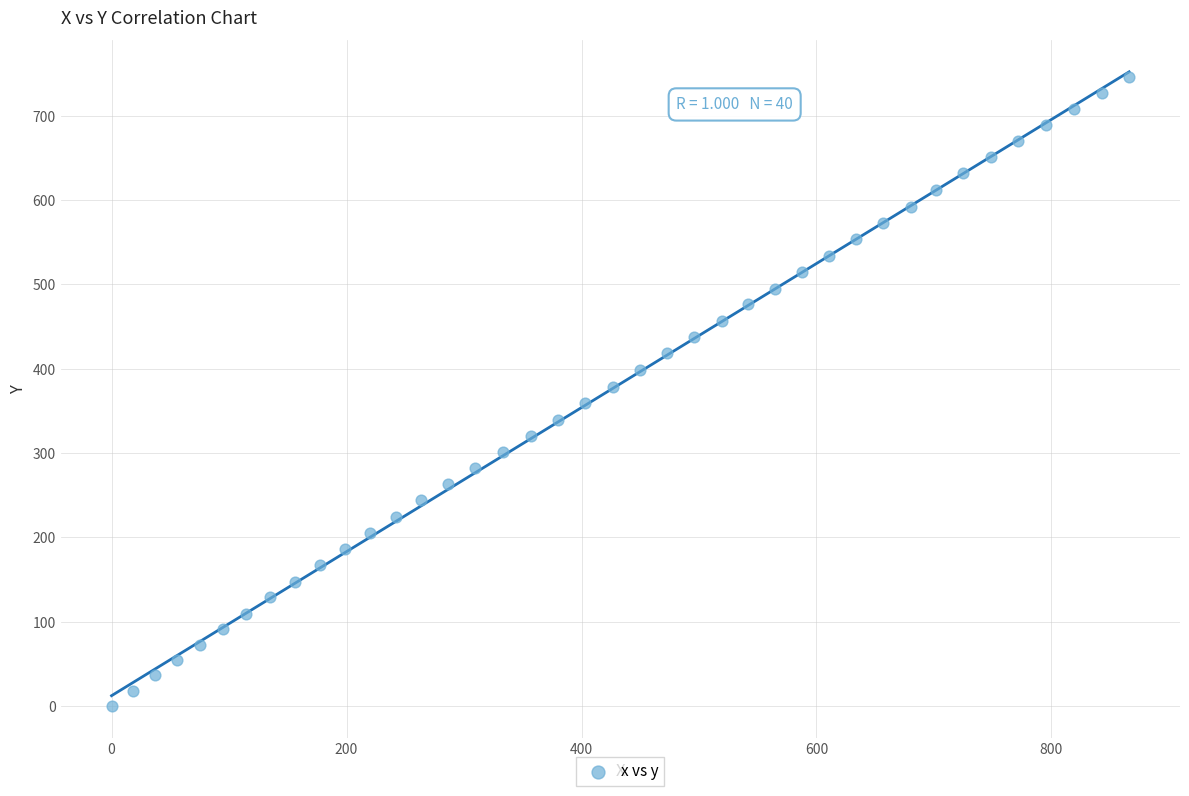

What is the range of Y values (max minus min)?

745.8